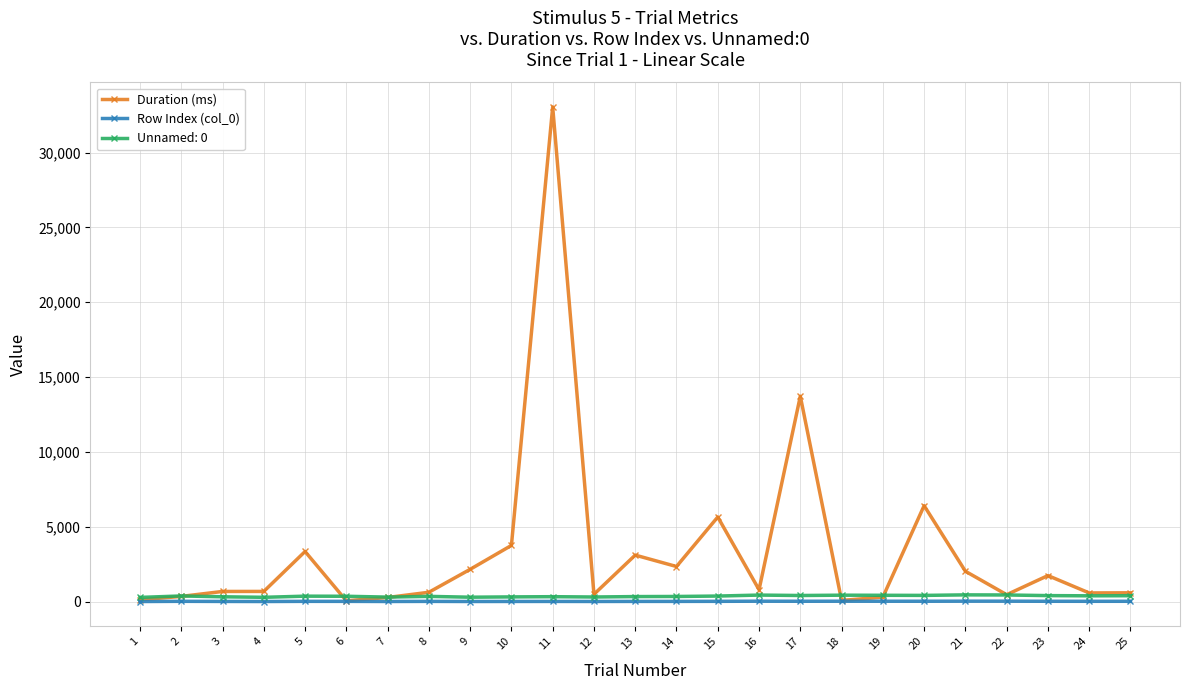

How many data points in Row Index (col_0) are less than 12?

12